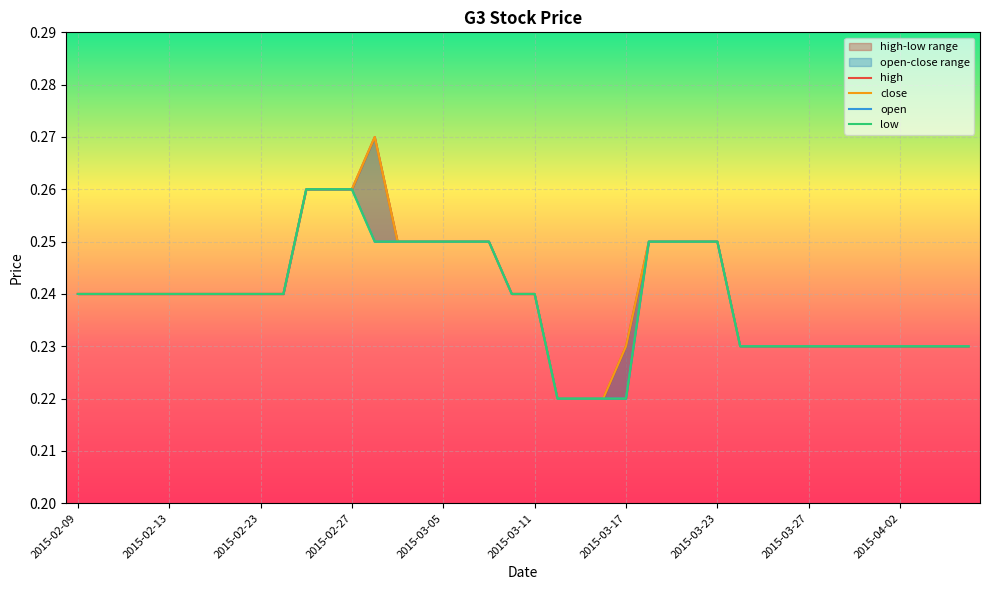

Reading left to right, extract all data points from this chart.

high: 0.2	0.2	0.2	0.2	0.2	0.2	0.2	0.2	0.2	0.2	0.3	0.3	0.3	0.3	0.2	0.2	0.2	0.2	0.2	0.2	0.2	0.2	0.2	0.2	0.2	0.2	0.2	0.2	0.2	0.2	0.2	0.2	0.2	0.2	0.2	0.2	0.2	0.2	0.2	0.2
close: 0.2	0.2	0.2	0.2	0.2	0.2	0.2	0.2	0.2	0.2	0.3	0.3	0.3	0.3	0.2	0.2	0.2	0.2	0.2	0.2	0.2	0.2	0.2	0.2	0.2	0.2	0.2	0.2	0.2	0.2	0.2	0.2	0.2	0.2	0.2	0.2	0.2	0.2	0.2	0.2
open: 0.2	0.2	0.2	0.2	0.2	0.2	0.2	0.2	0.2	0.2	0.3	0.3	0.3	0.2	0.2	0.2	0.2	0.2	0.2	0.2	0.2	0.2	0.2	0.2	0.2	0.2	0.2	0.2	0.2	0.2	0.2	0.2	0.2	0.2	0.2	0.2	0.2	0.2	0.2	0.2
low: 0.2	0.2	0.2	0.2	0.2	0.2	0.2	0.2	0.2	0.2	0.3	0.3	0.3	0.2	0.2	0.2	0.2	0.2	0.2	0.2	0.2	0.2	0.2	0.2	0.2	0.2	0.2	0.2	0.2	0.2	0.2	0.2	0.2	0.2	0.2	0.2	0.2	0.2	0.2	0.2